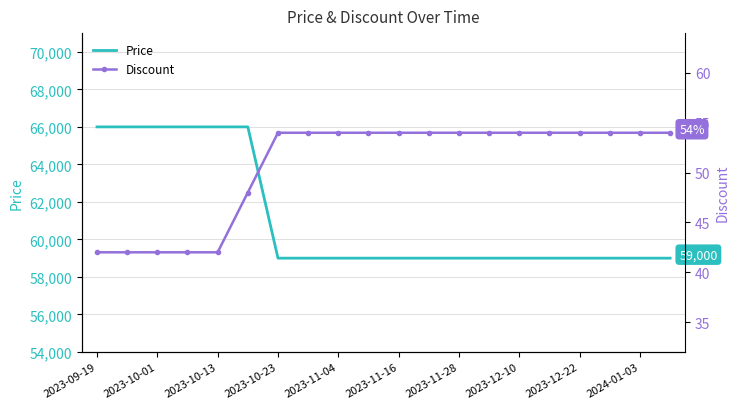

True or false: Discount and Price intersect in this chart.

False